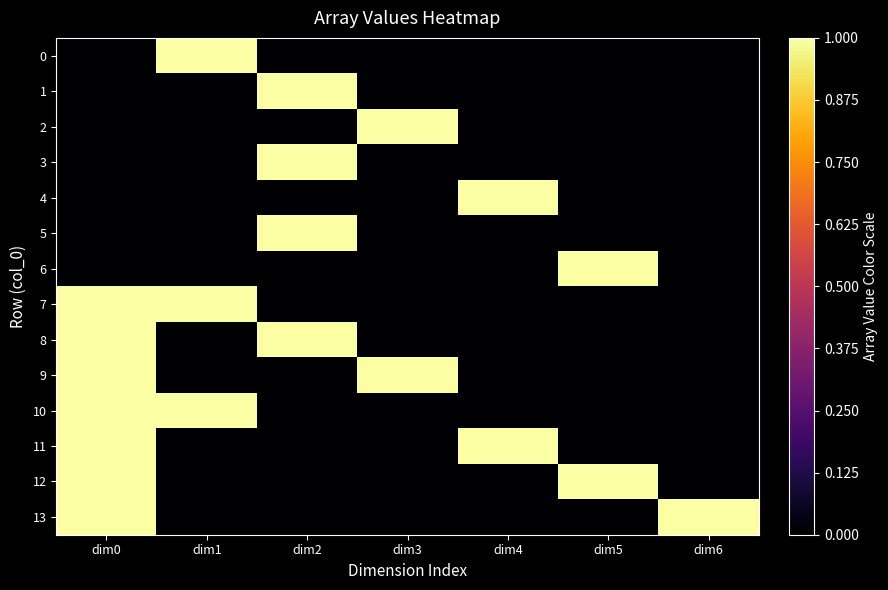

What is the difference between the highest and lowest values at dim0?

1